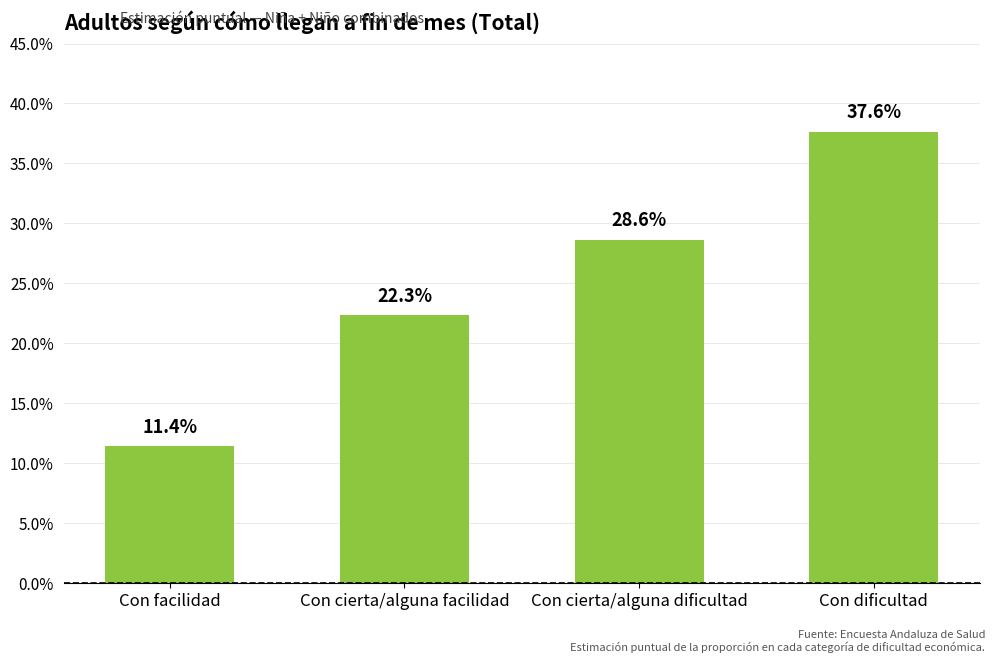

Reading left to right, extract all data points from this chart.

Con facilidad=0.1	Con cierta/alguna facilidad=0.2	Con cierta/alguna dificultad=0.3	Con dificultad=0.4